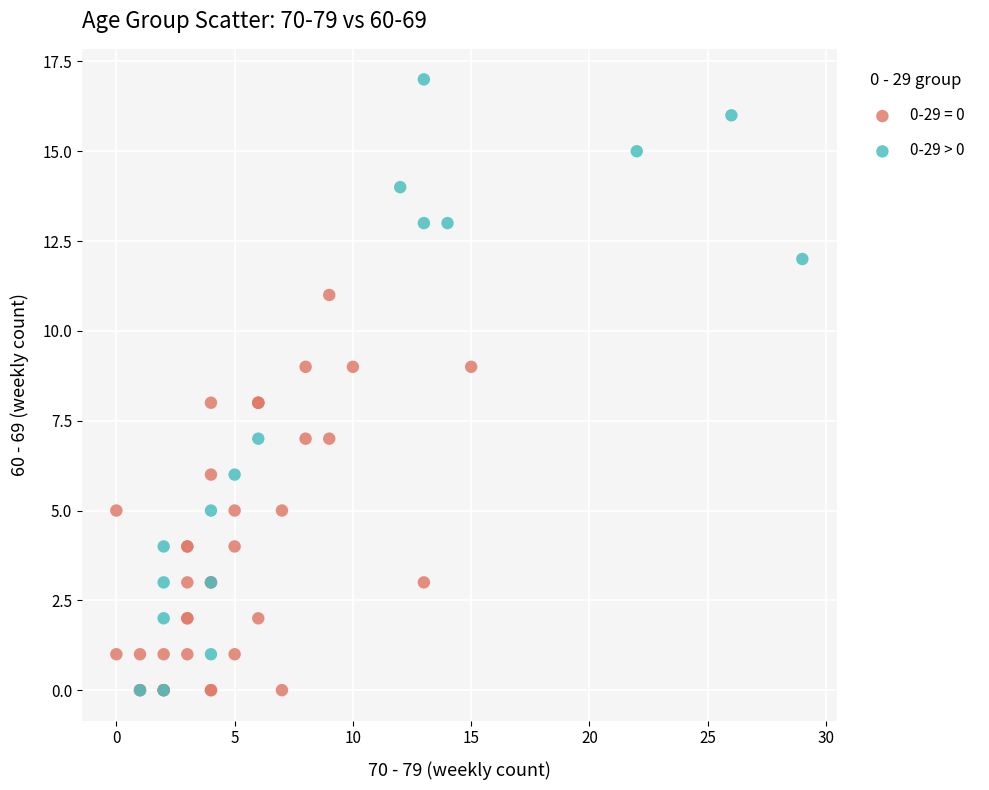

Which series contains the highest Y value?

0-29 > 0